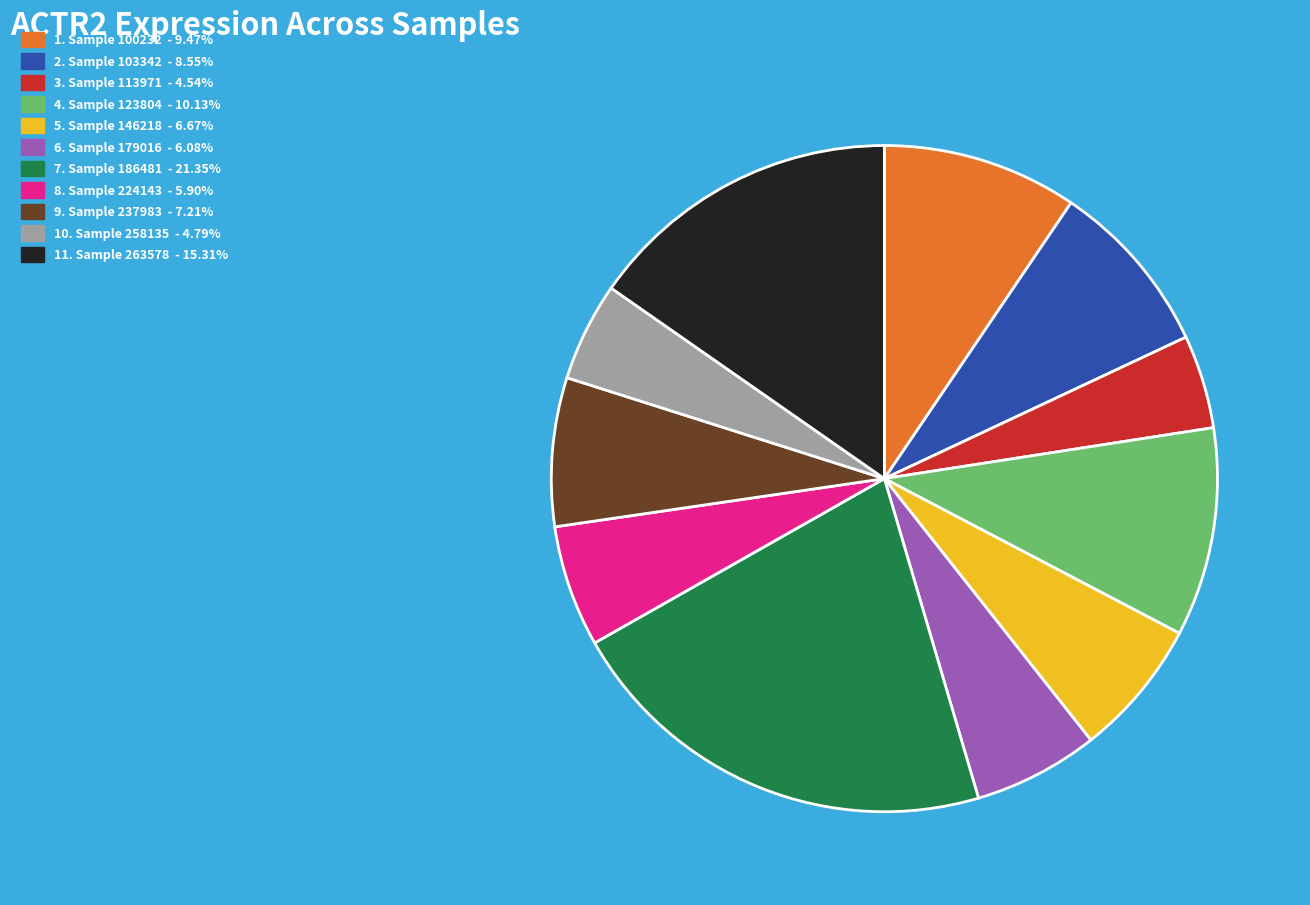

Is there any slice that represents more than half of the pie?

No